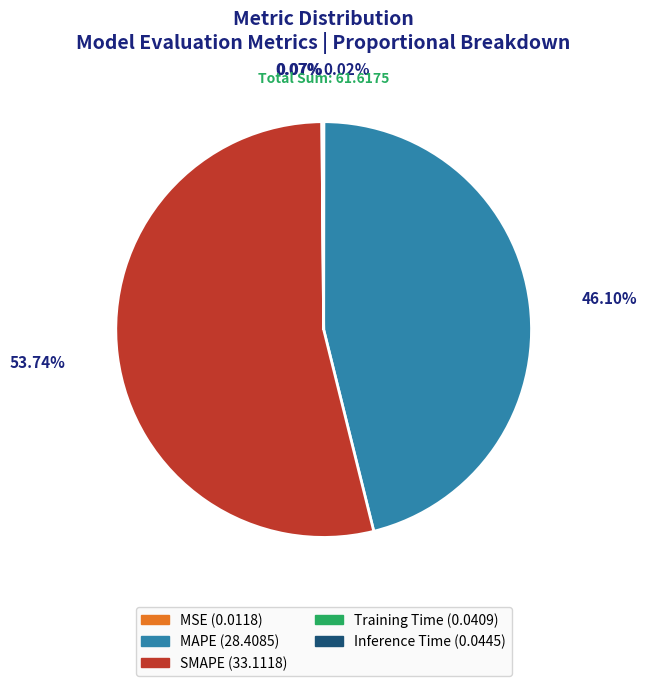

Approximately how many times larger is the value at SMAPE compared to MAPE?

1.2